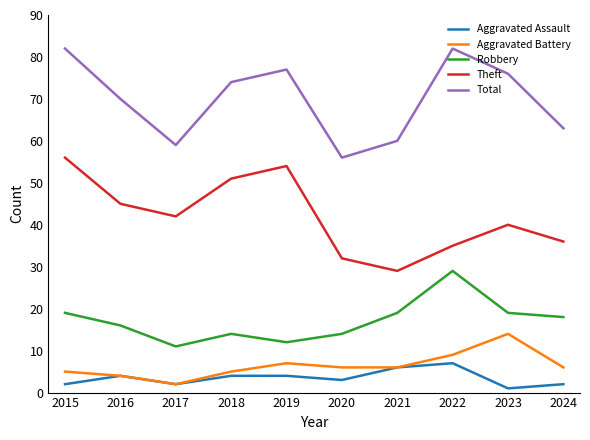

What is the difference between the maximum and minimum values in the Aggravated Assault series?

6